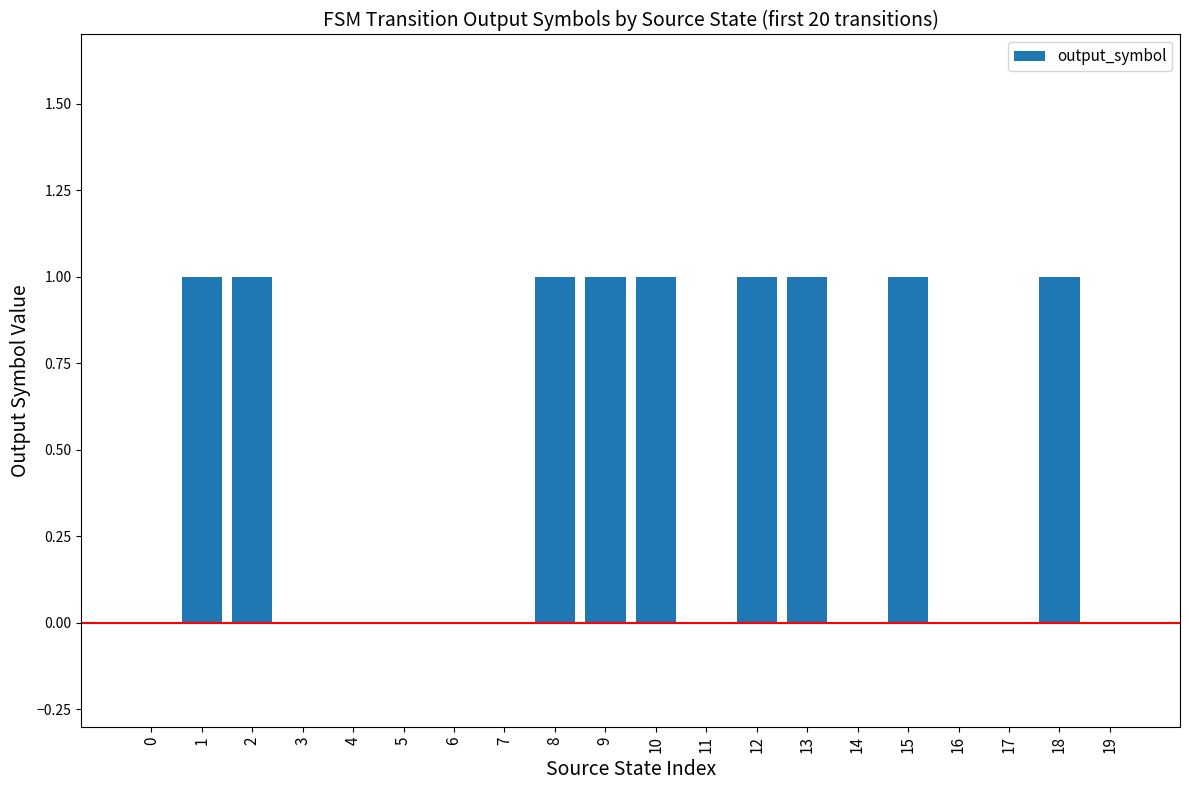

How many values are between 0 and 1?

20